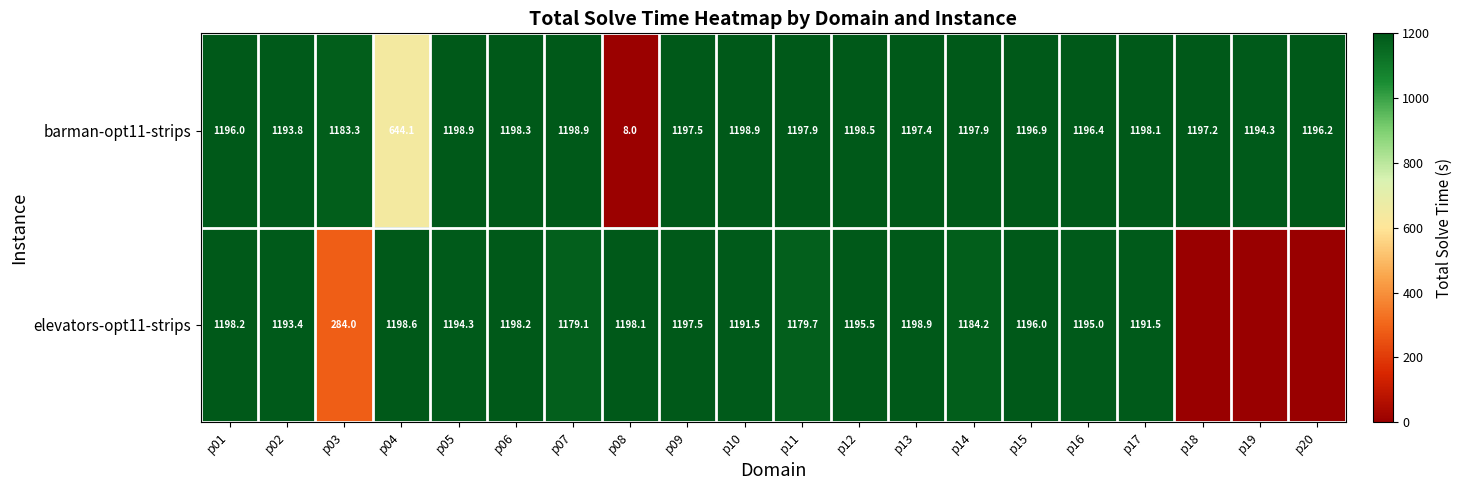

At how many categories does at least one series exceed 816?

20